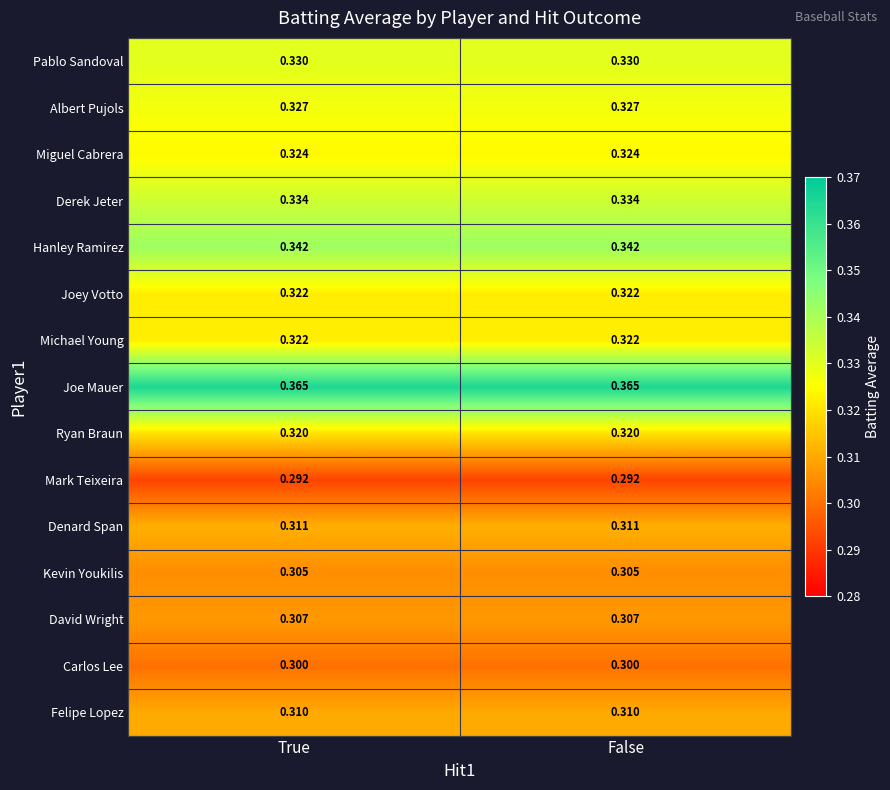

How many series are shown in this chart?

15